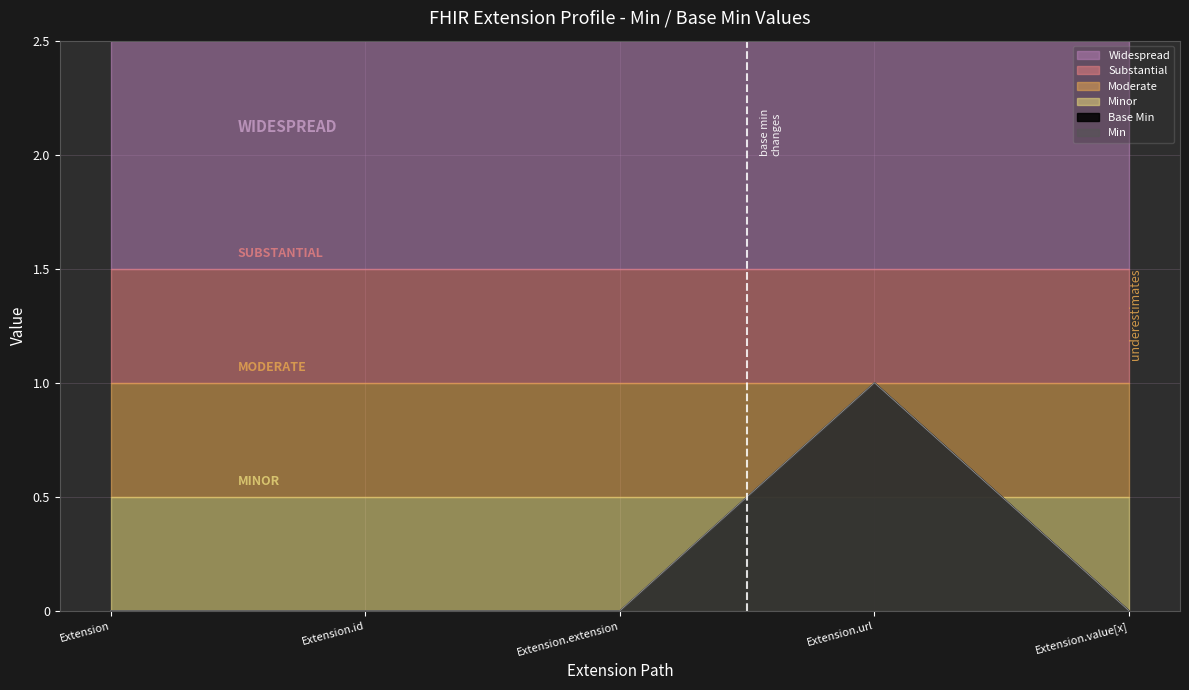

Rank the series by their maximum value, from highest to lowest.

Min, Base Min